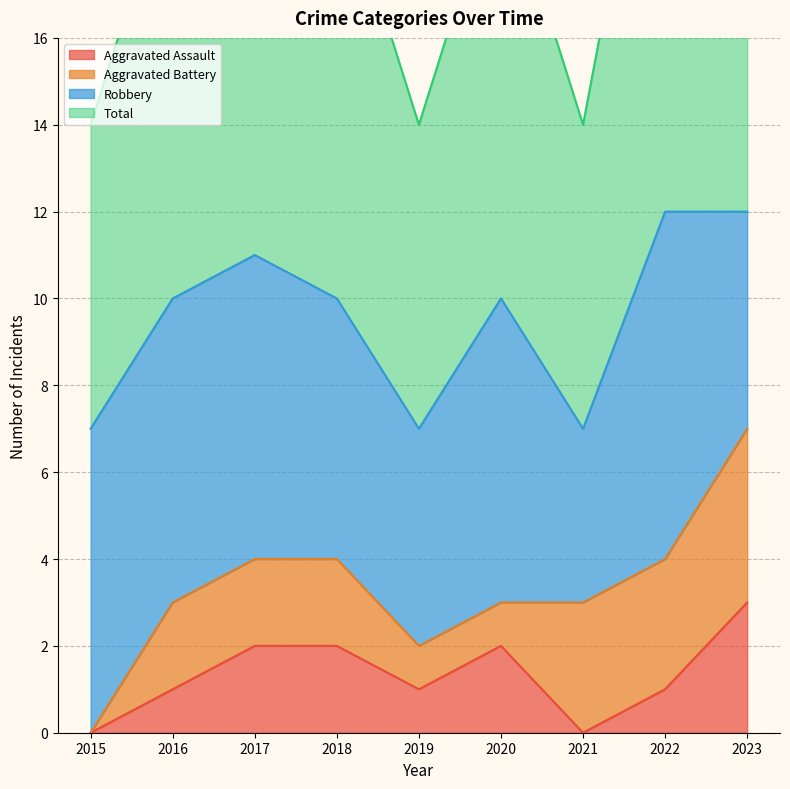

At how many categories does at least one series exceed 11?

2